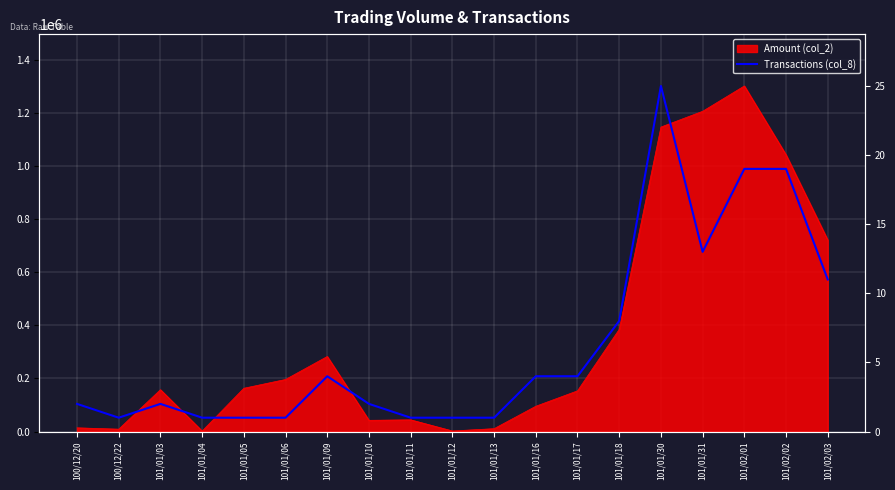

At which category does the chart reach its minimum across all series?

100/12/22